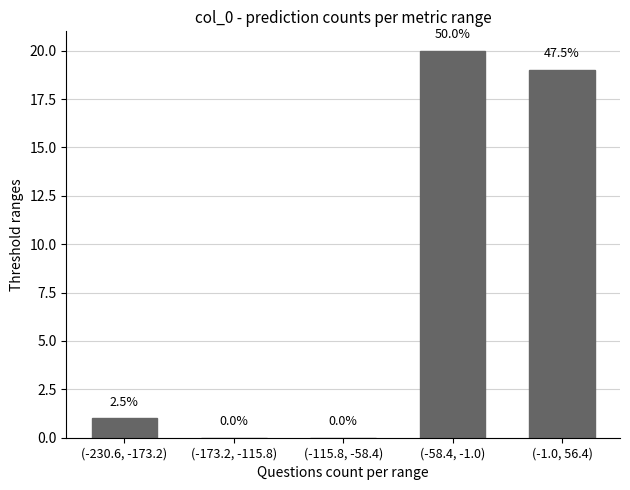

Are the bars horizontal?

No